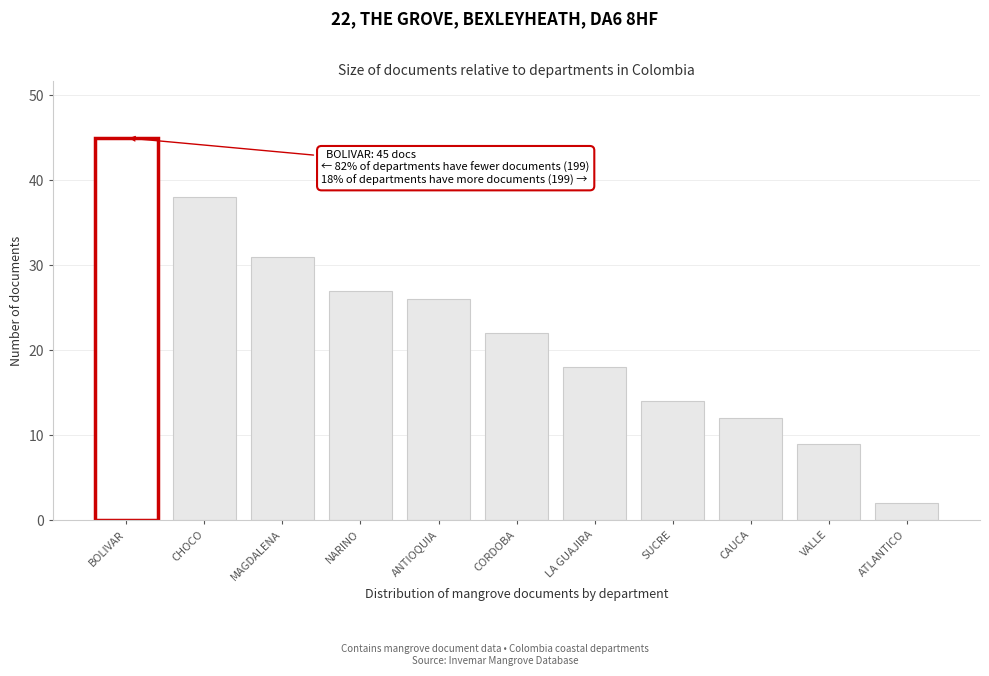

Reading left to right, what are all the values shown in this chart?

45	38	31	27	26	22	18	14	12	9	2